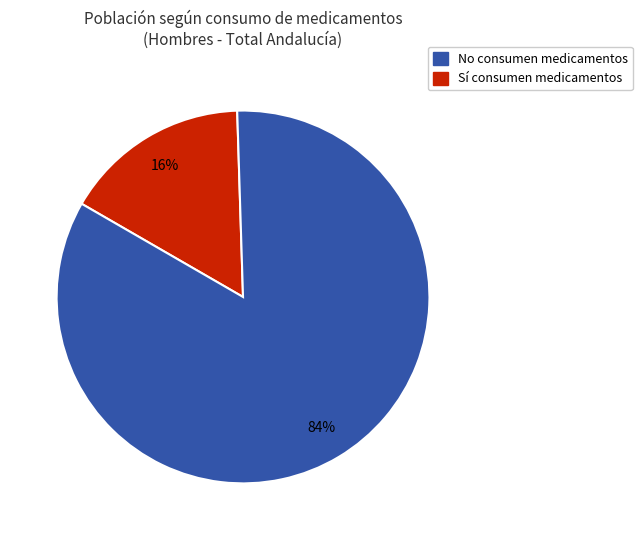

Does any single category account for the majority?

Yes